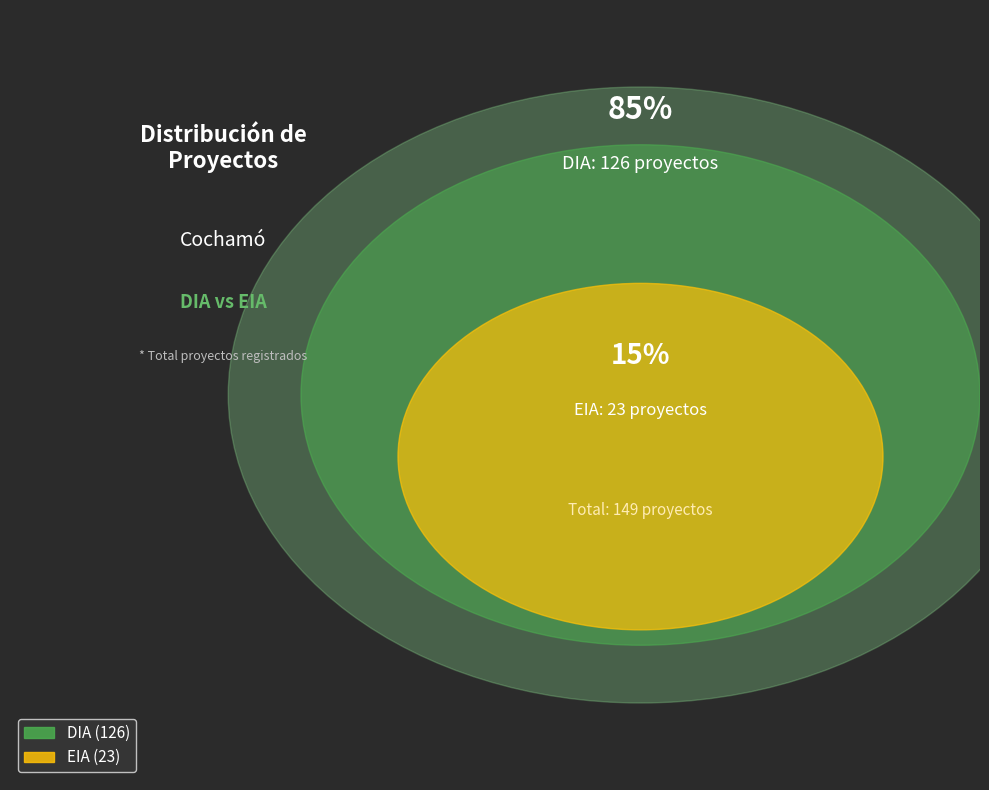

Does DIA represent more than half of the total?

Yes